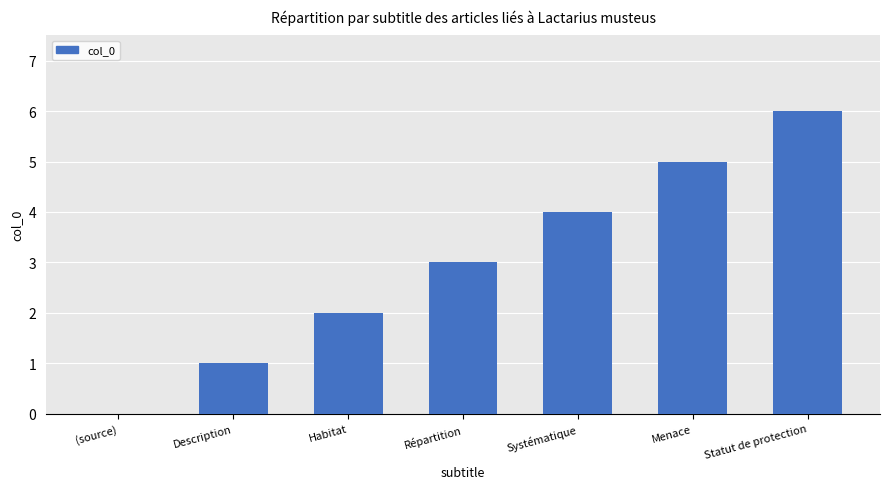

How many values are above zero?

6